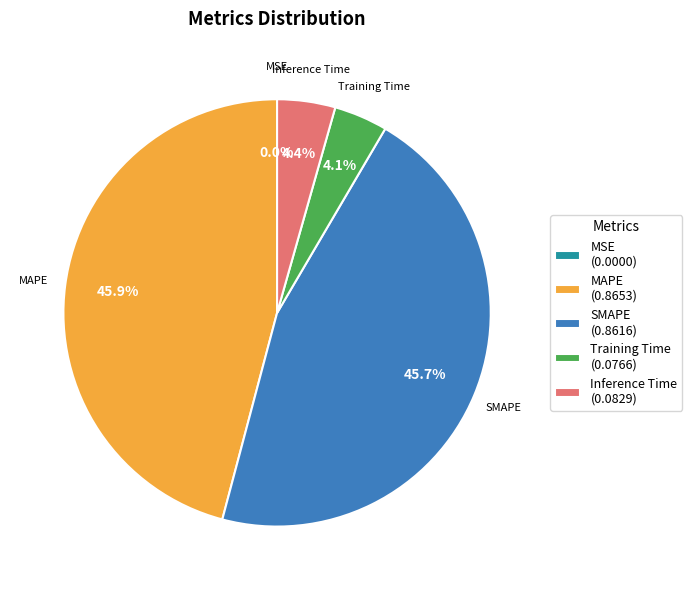

To the nearest percent, what is the difference between the largest and smallest slice percentages?

46%